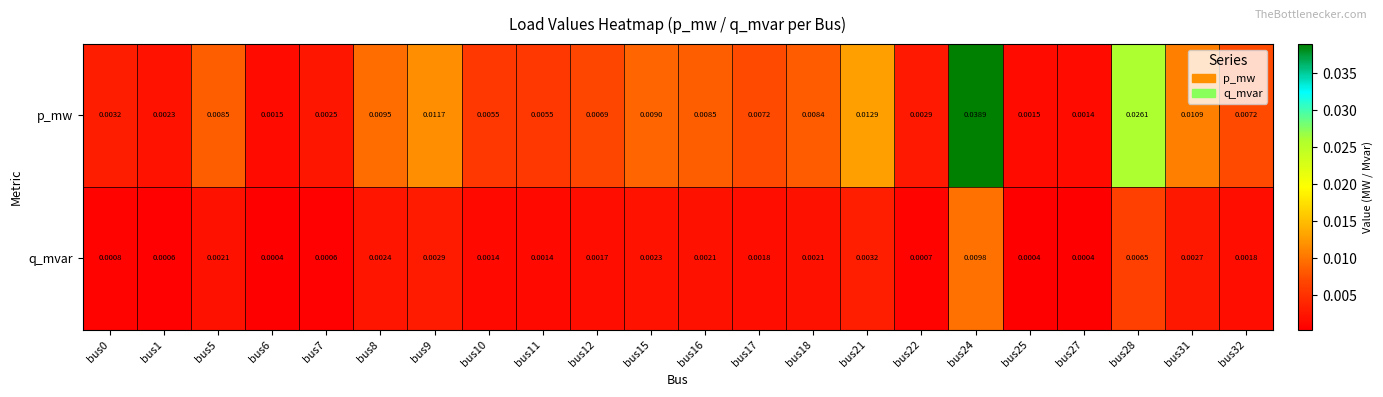

Is the value of q_mvar at bus9 greater than the value of p_mw at bus12?

No